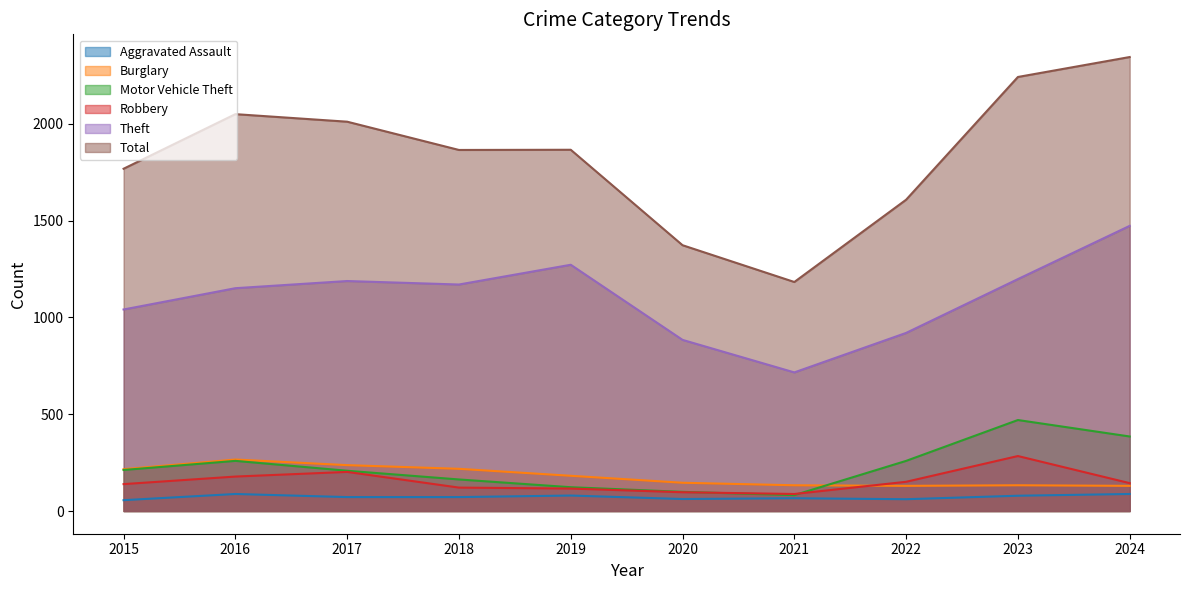

Is it true that Burglary equals 218 at 2018?

True